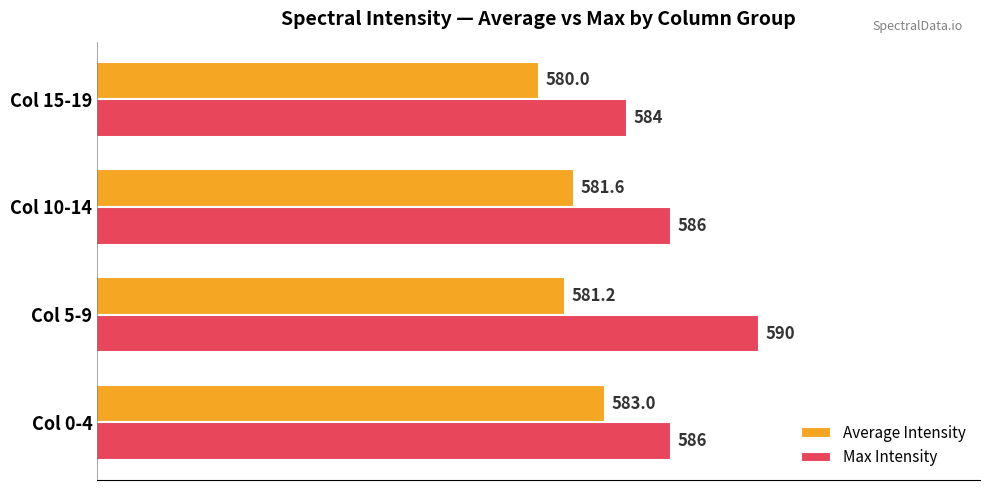

List the labels in order of Average Intensity value, smallest first.

Col 15-19, Col 5-9, Col 10-14, Col 0-4